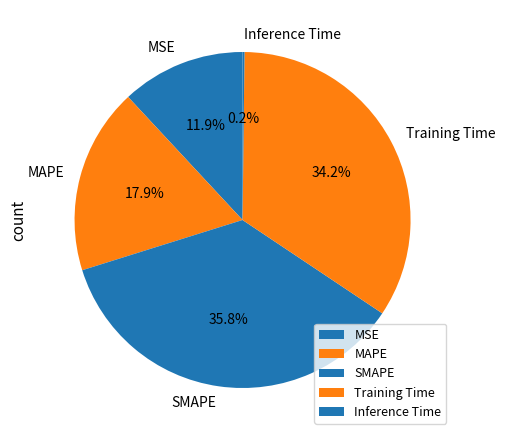

To the nearest percent, what is the difference between the largest and smallest slice percentages?

36%